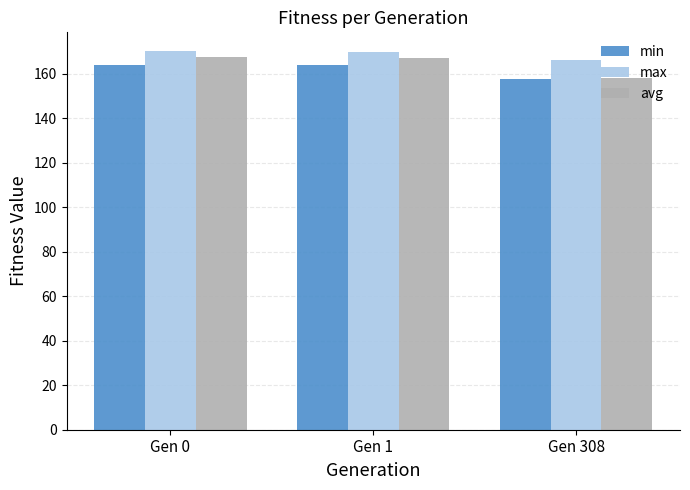

Where does the min series first go above 163?

Gen 0